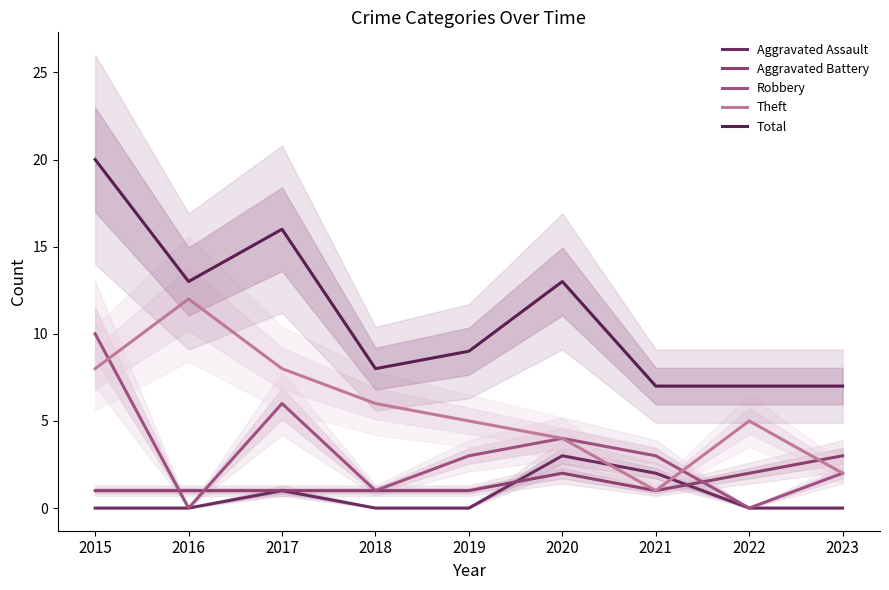

True or false: Aggravated Battery has a value of 2 at 2018.

False